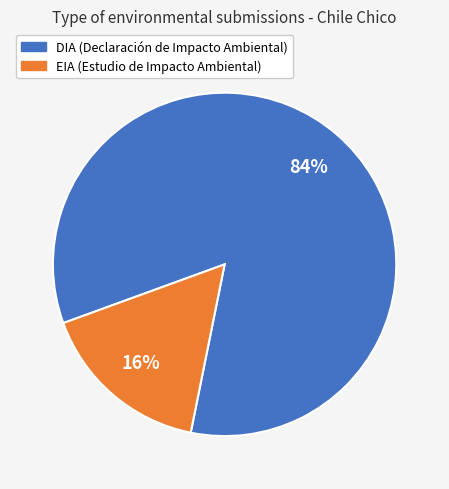

Which category has the biggest portion of the pie?

DIA